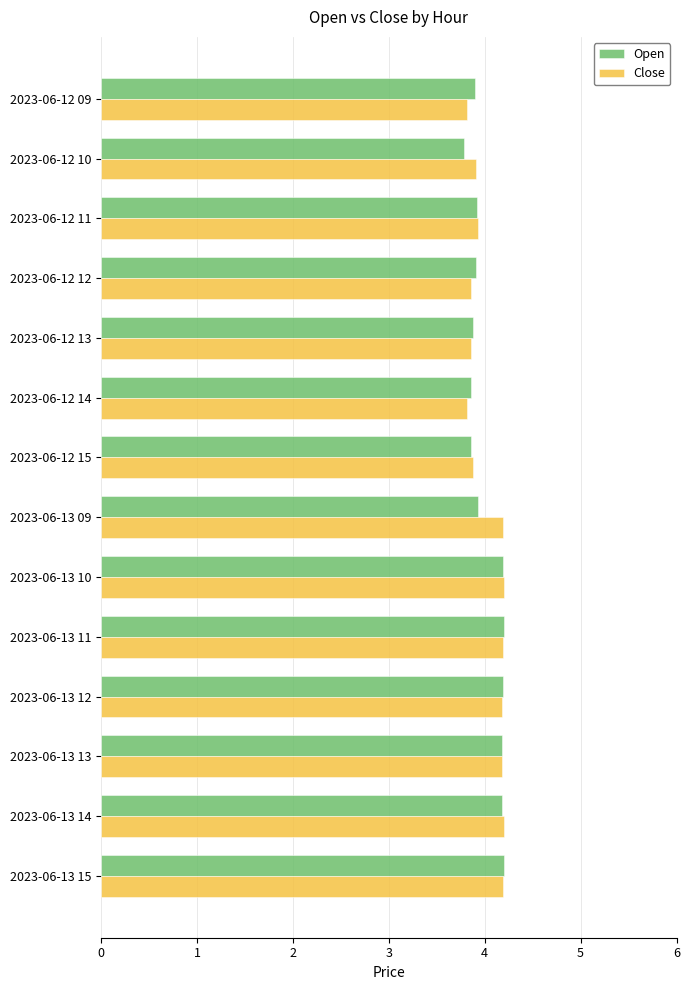

Where is Open nearest to the value 3?

2023-06-12 10